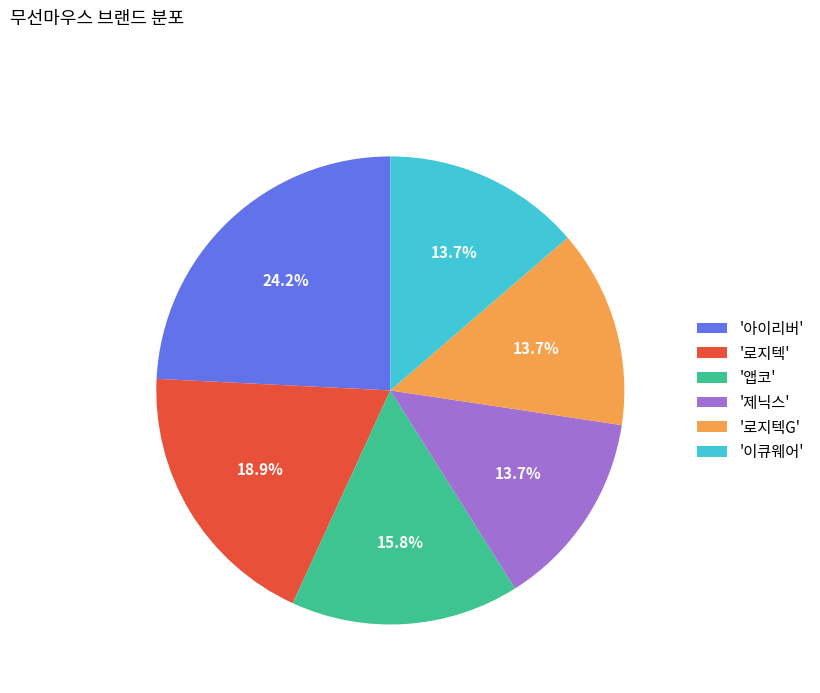

What is the ratio of the value at '아이리버' to the value at '이큐웨어'?

1.8